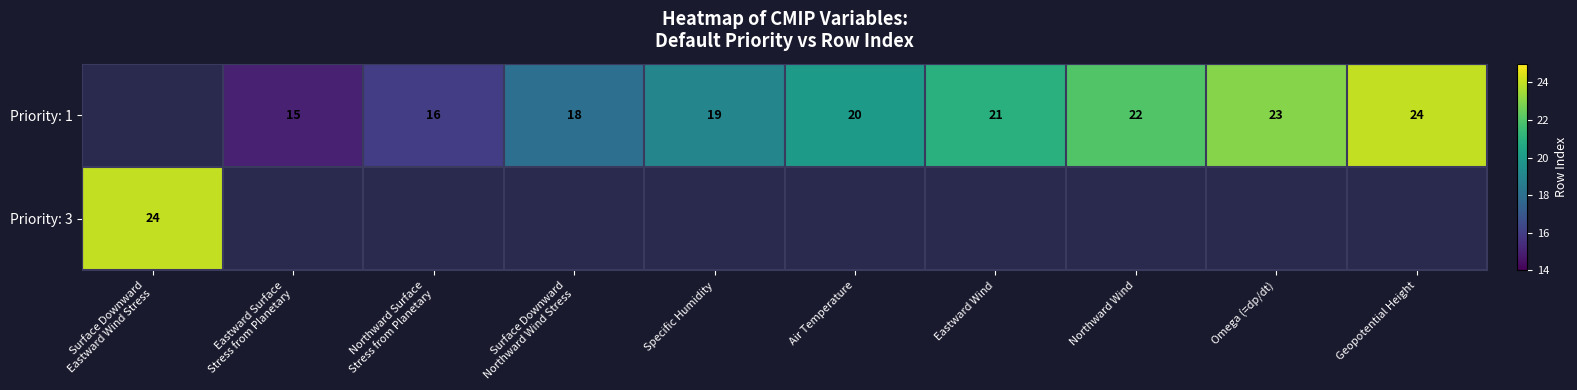

The value of Priority: 1 at Eastward Wind is 6. True or false?

False